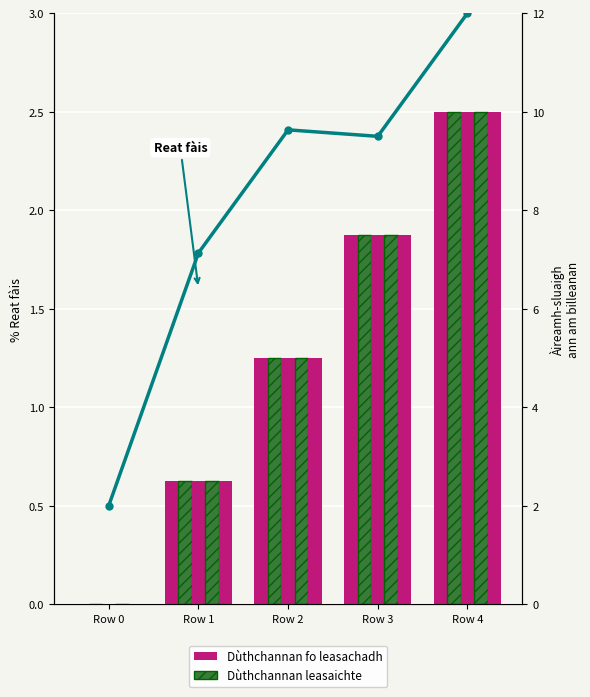

How many values in the col_2 series are below 1?

2